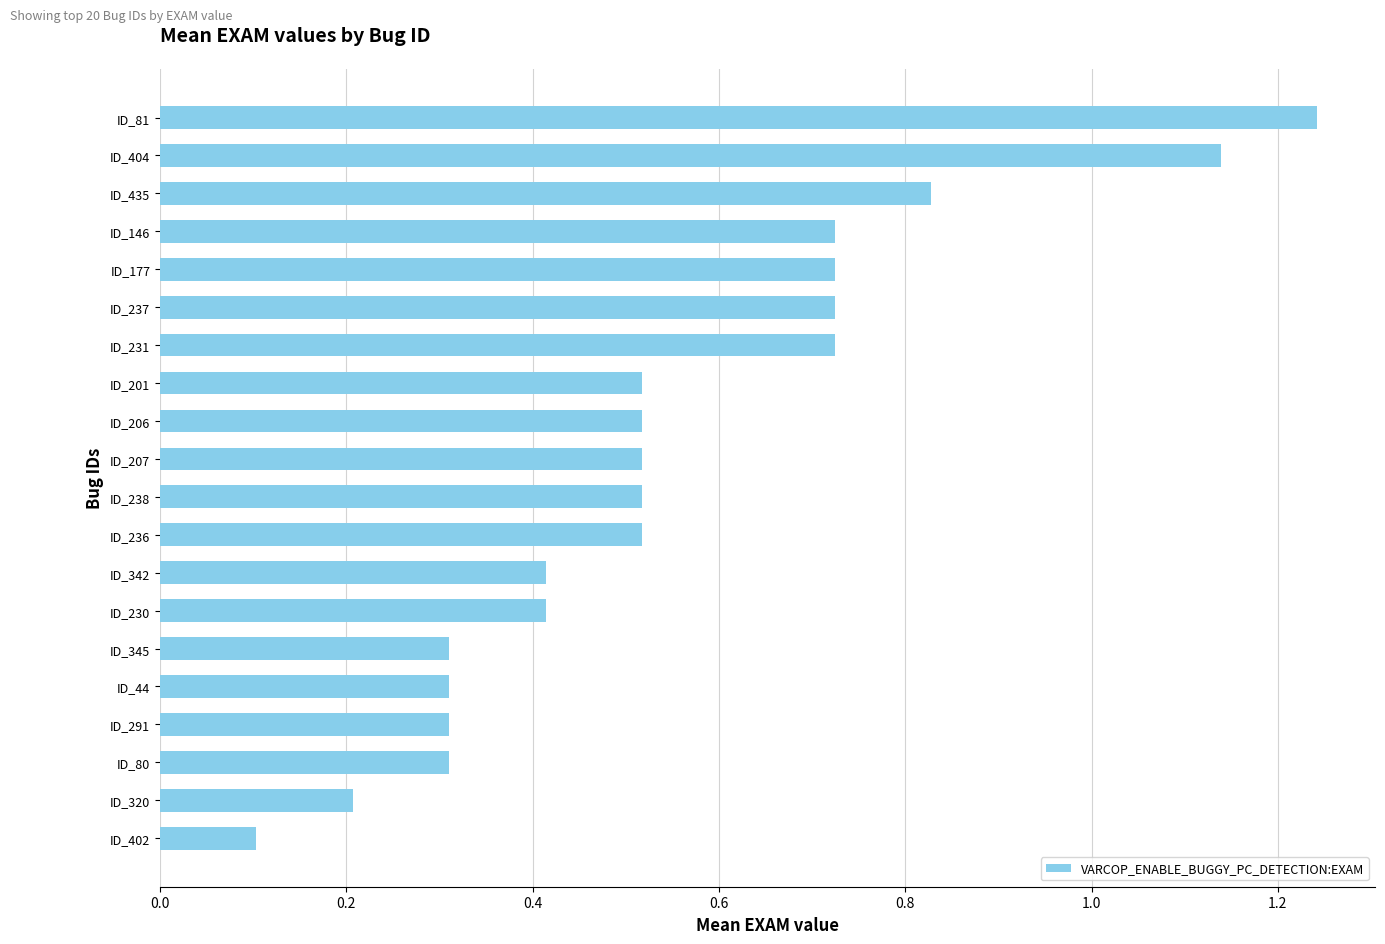

How many data points does each series have?

20